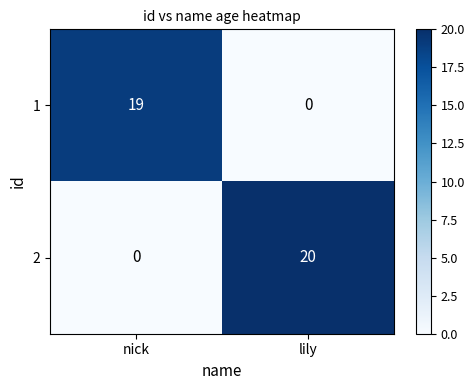

At which label is 1 closest to 9?

lily